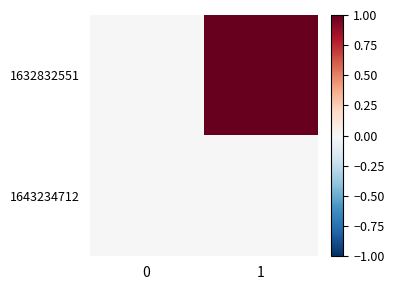

What is the greatest value displayed?

1